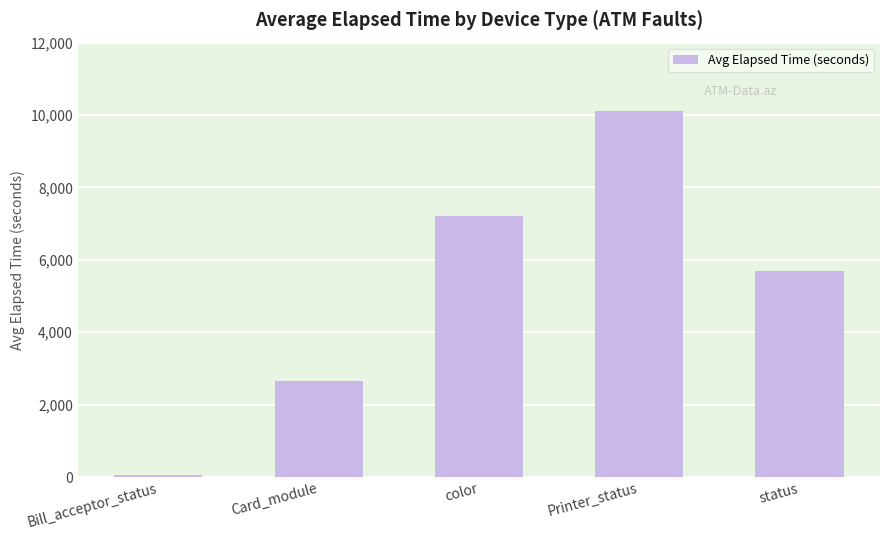

Is it true that the value at Printer_status is 10099.5?

True